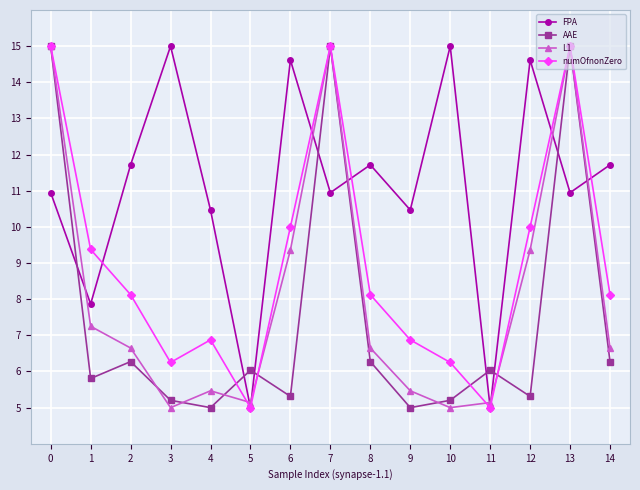

True or false: numOfnonZero has a value of 20.0 at 7.

False